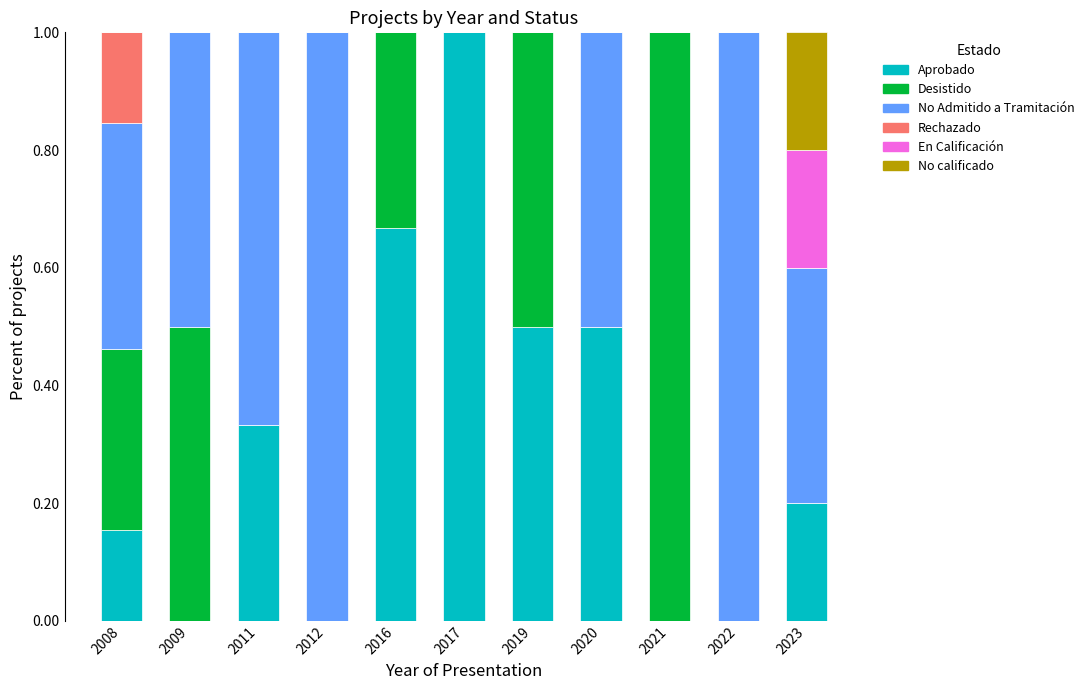

What is the maximum value for Aprobado?

1.0